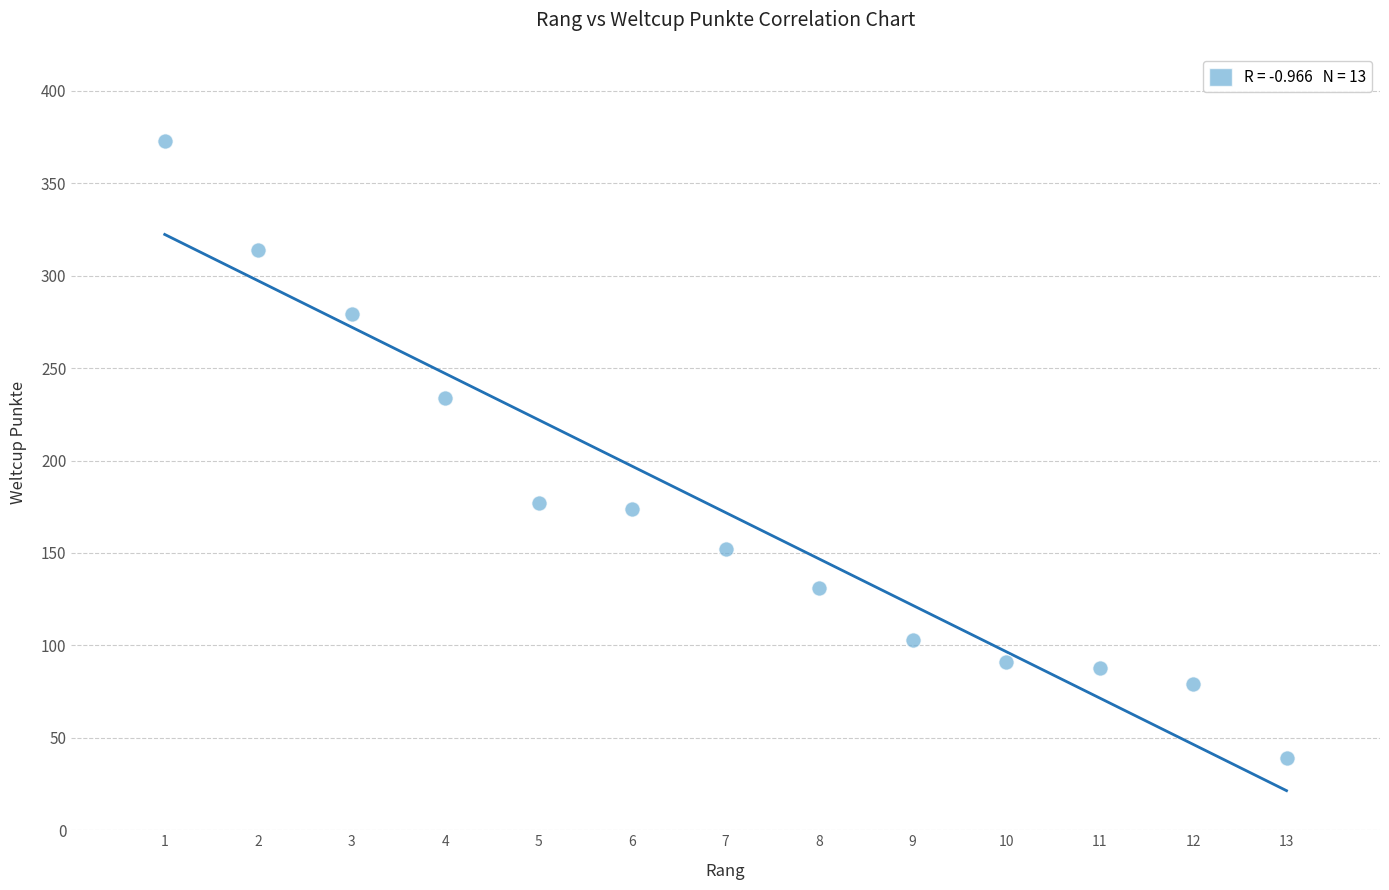

What is the range of X values (max minus min)?

12